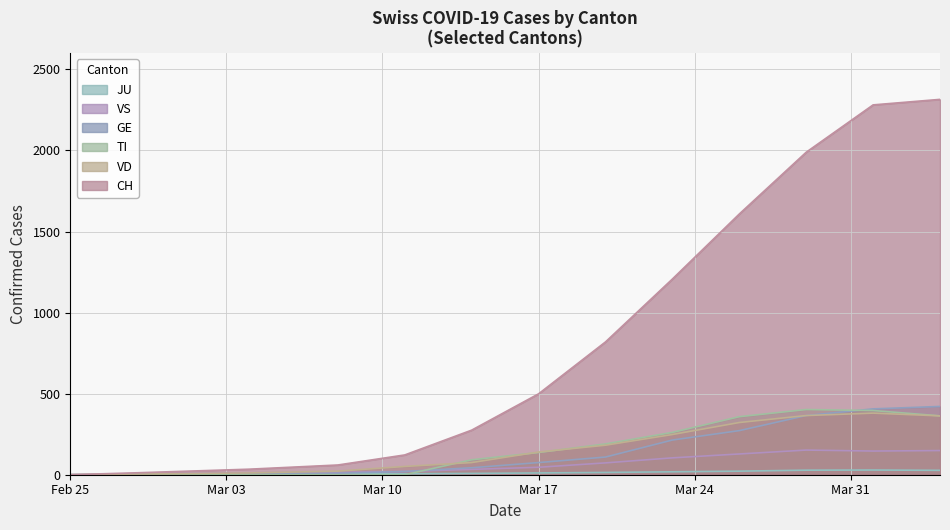

Which series reaches the maximum Y coordinate?

CH